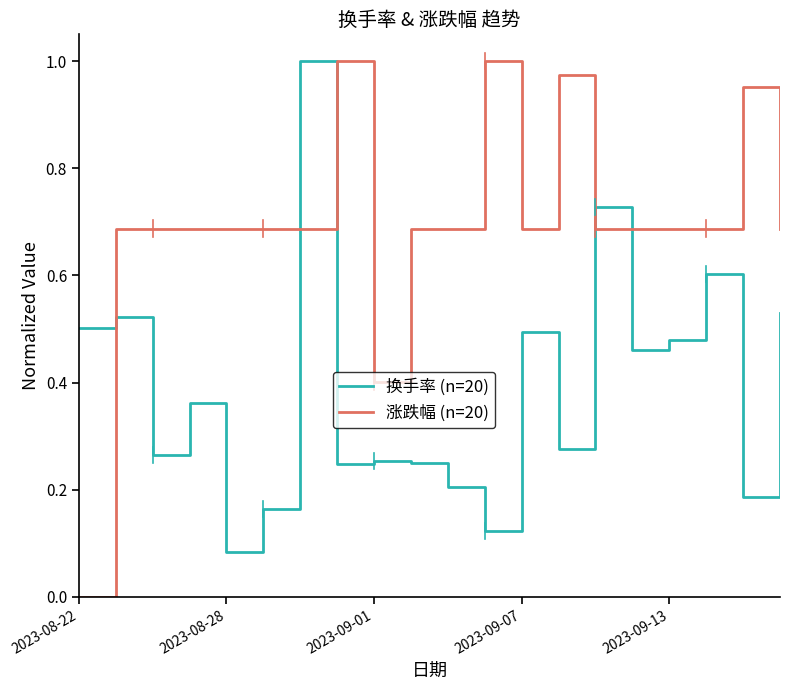

Which series has the largest total across all categories?

涨跌幅 (n=20)